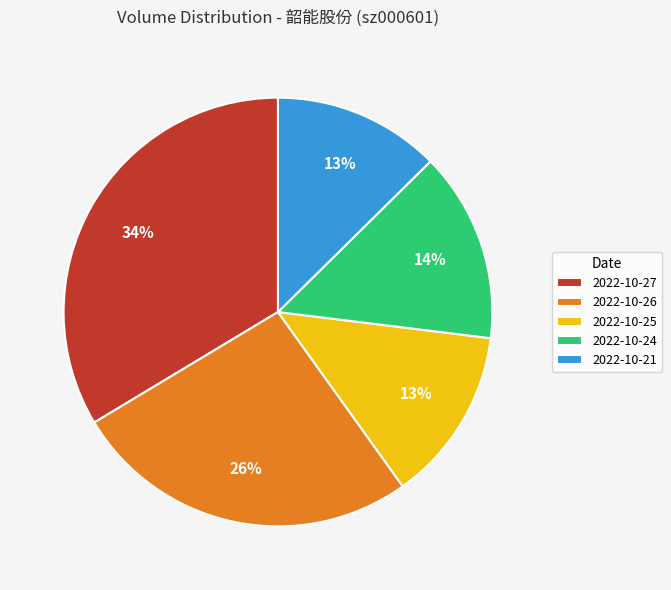

Count the number of slices in the pie.

5